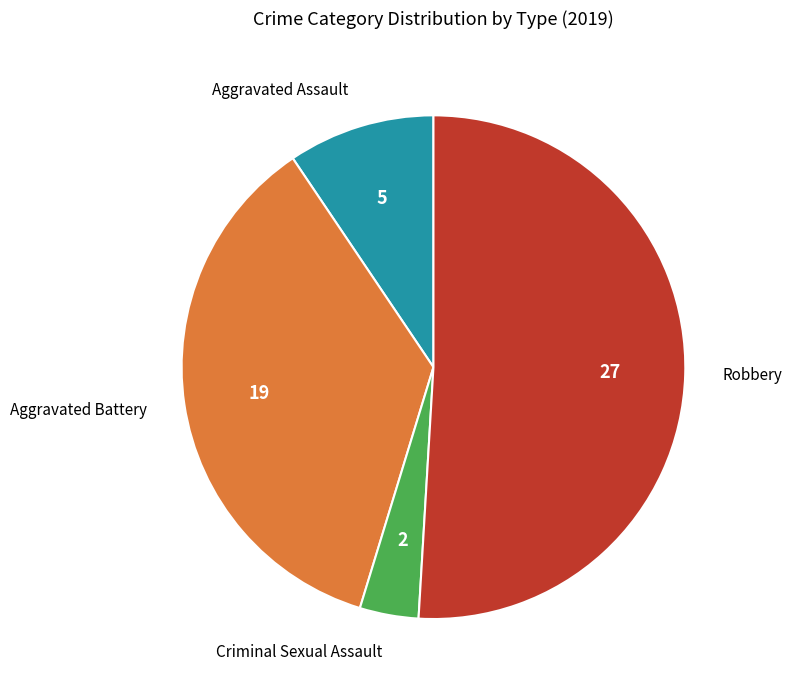

Does any single category account for the majority?

Yes